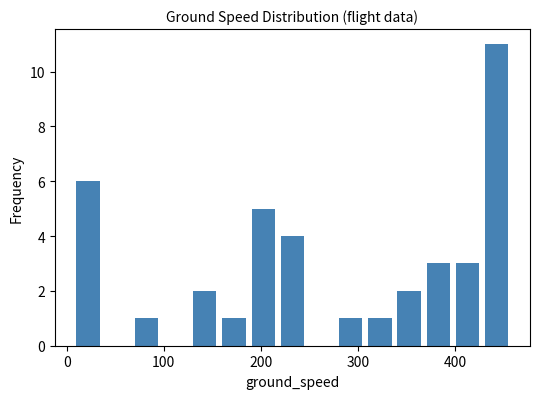

Around what value on the x-axis is the tallest bar? Give the approximate position of its centre, as read against the axis.

440